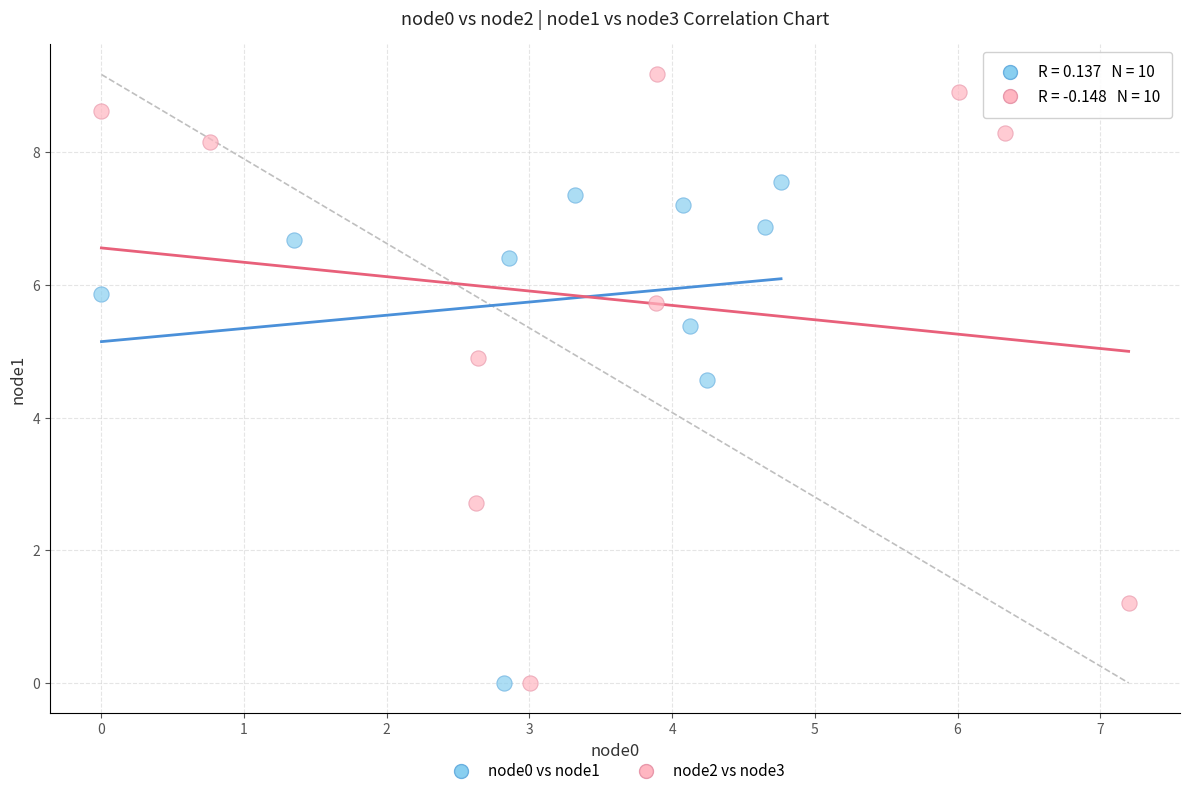

Which series has the widest spread of Y values?

node2 vs node3